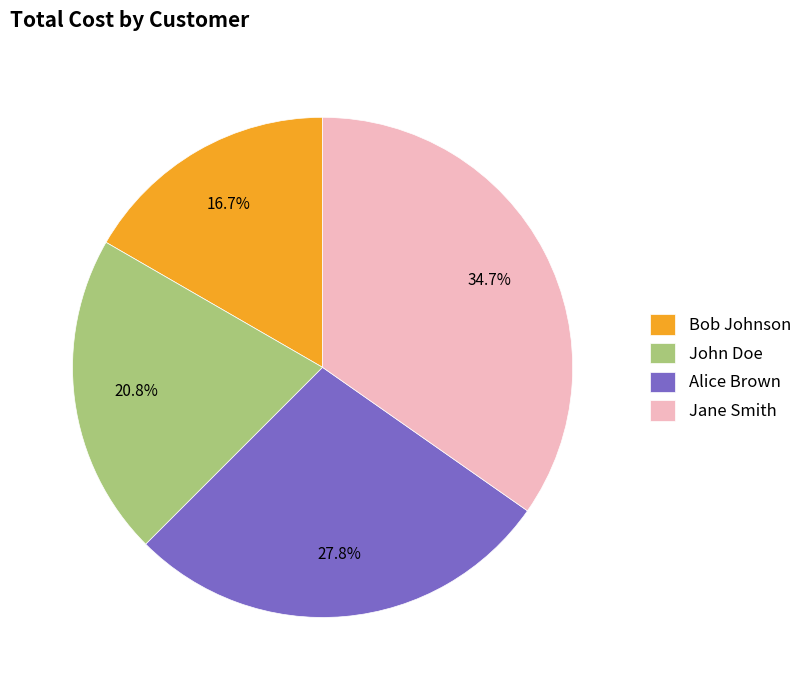

Is there a majority slice in this chart?

No